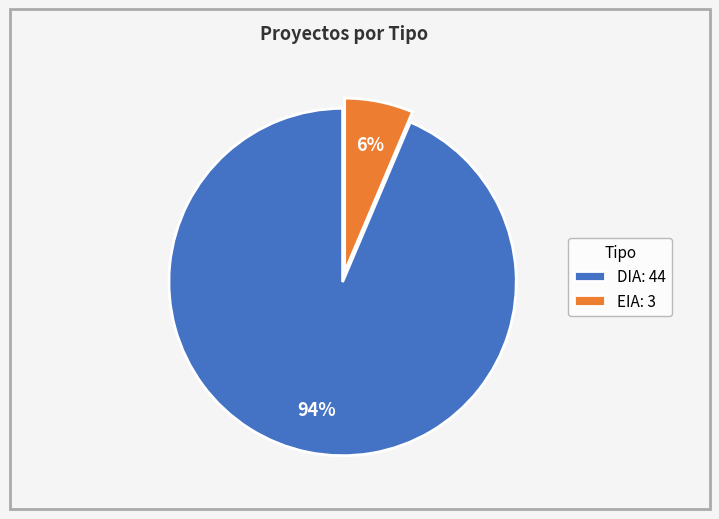

To the nearest percent, what is the combined percentage of DIA and EIA?

100%